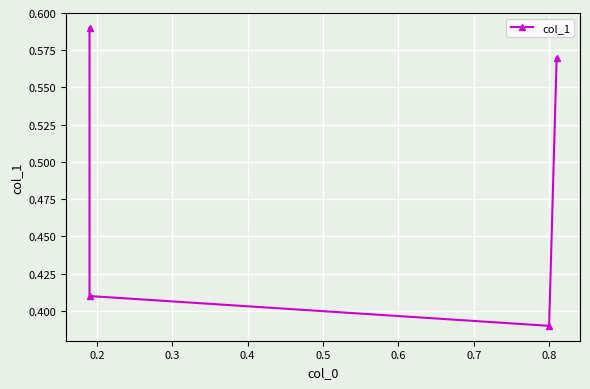

The value at 0.4 is 0.8. True or false?

False